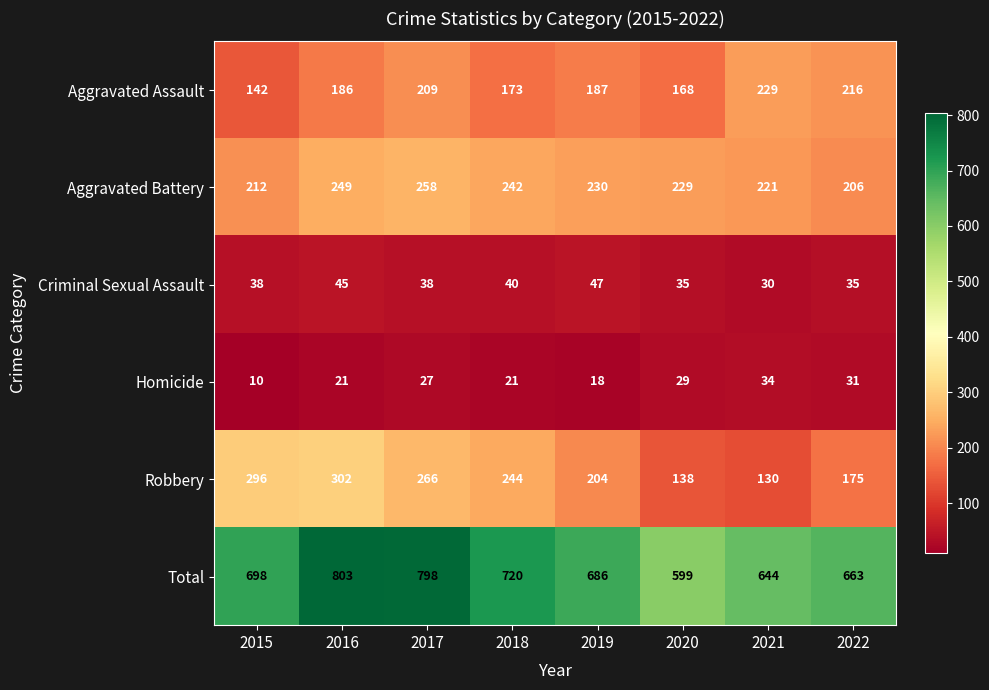

The value of Robbery at 2018 is 169. True or false?

False